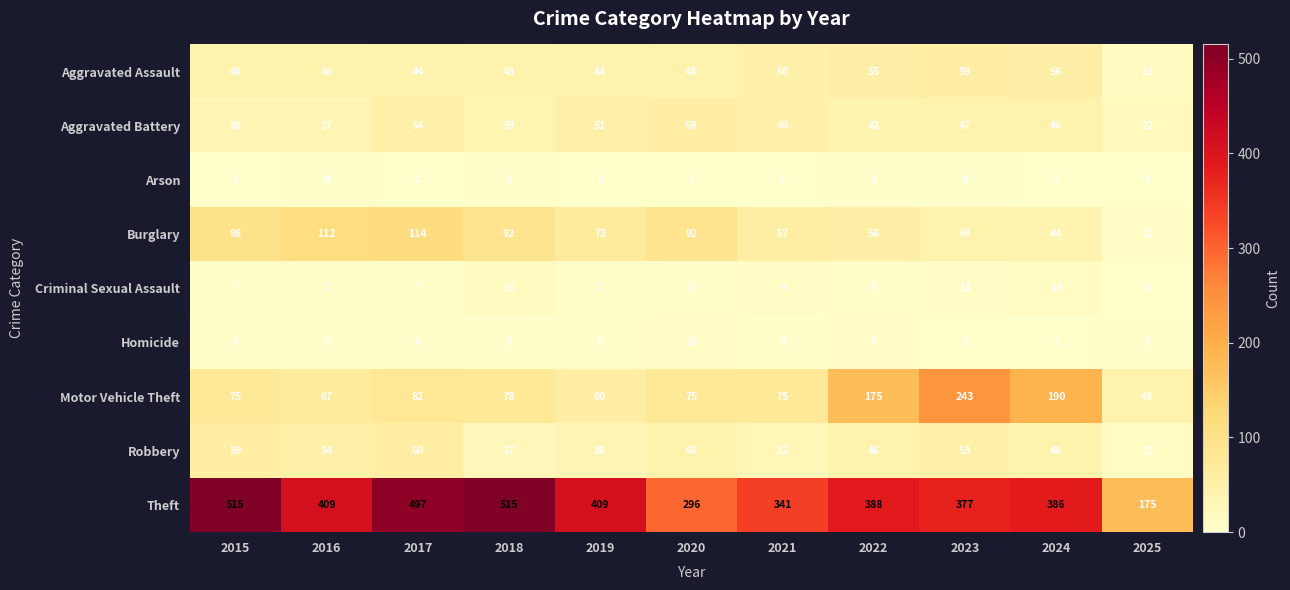

At 2017, list the series in order from smallest to largest.

Arson, Homicide, Criminal Sexual Assault, Aggravated Assault, Aggravated Battery, Robbery, Motor Vehicle Theft, Burglary, Theft